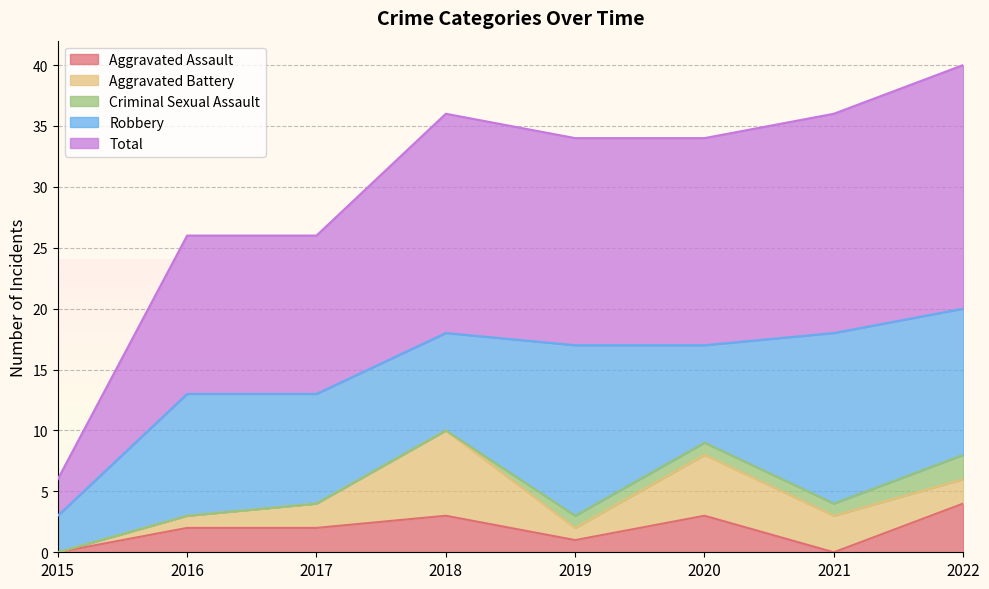

What value does the Total series have at 2022, to the nearest 5?

20